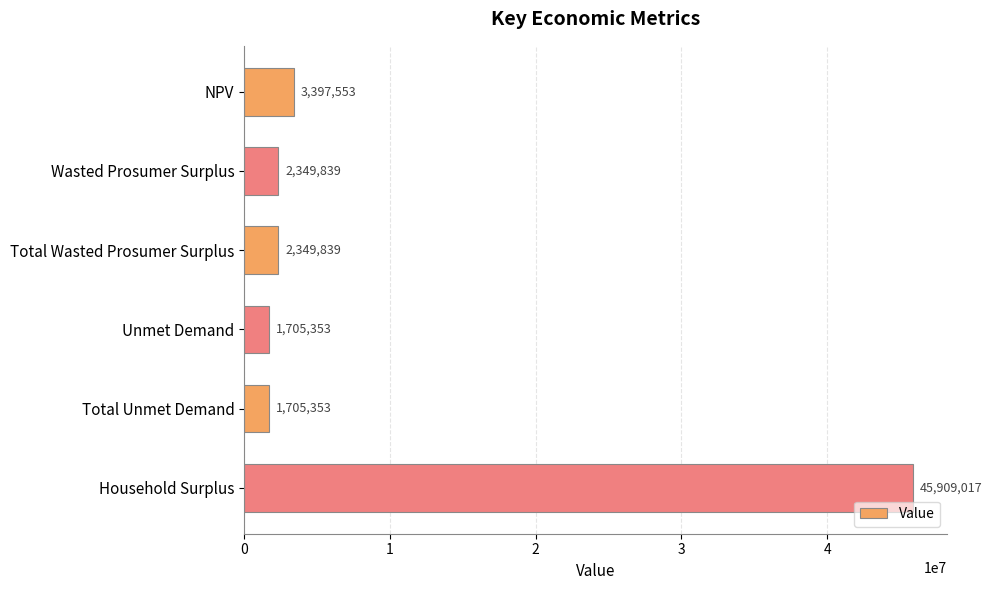

Is it true that the value at NPV is 3397553.2?

True